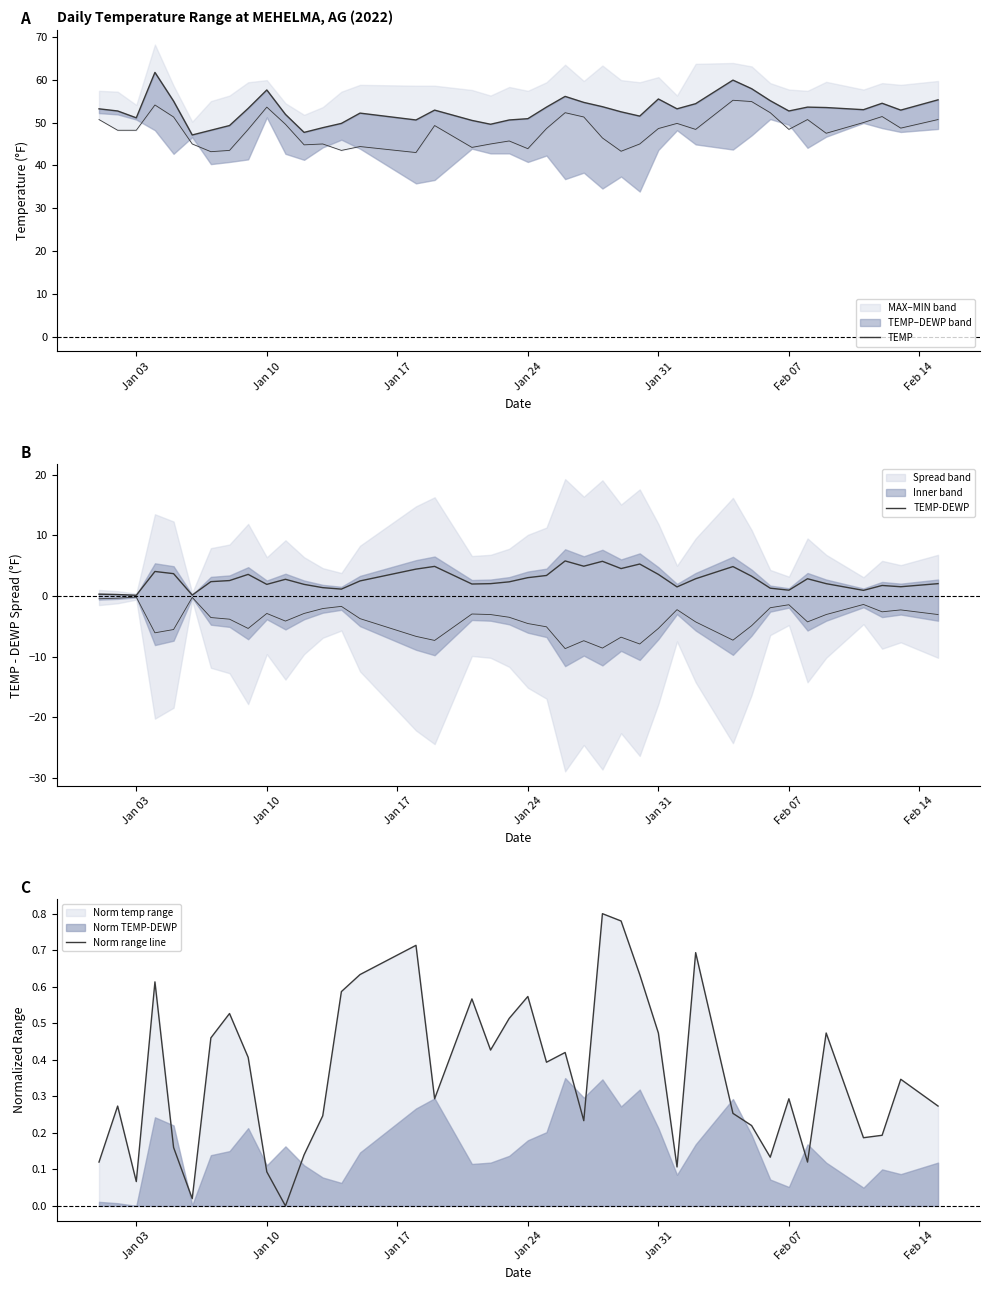

The Norm range line series shows 0.0 at Jan 31. True or false?

False